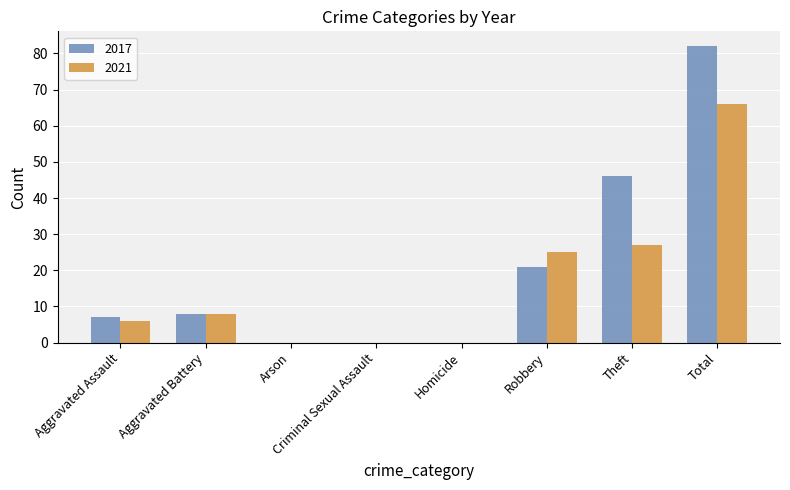

Which series changed the most between Homicide and Theft?

2017